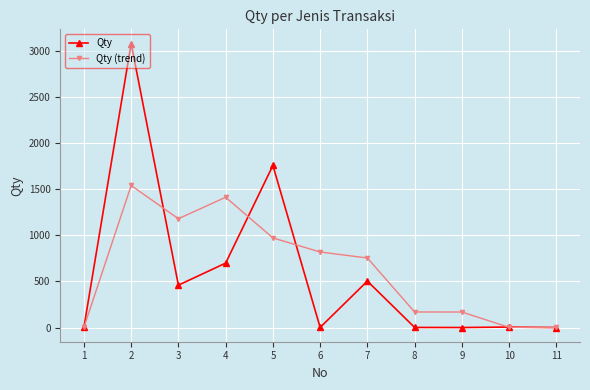

True or false: Qty (trend) has a value of 280.3 at 9.

False